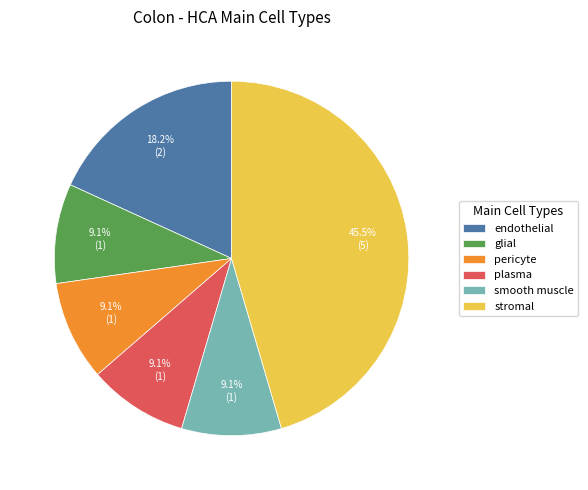

Which slice is the largest?

stromal